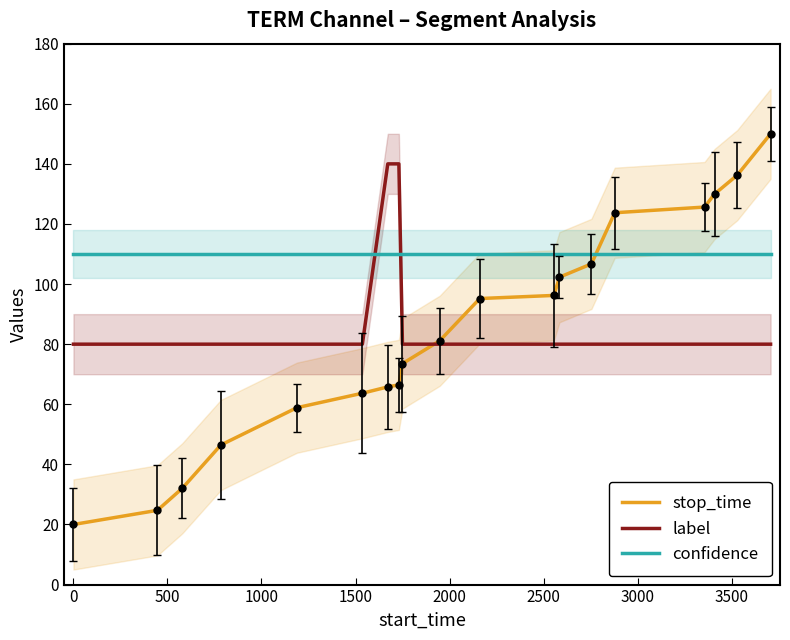

What is the maximum value for stop_time?

150.0